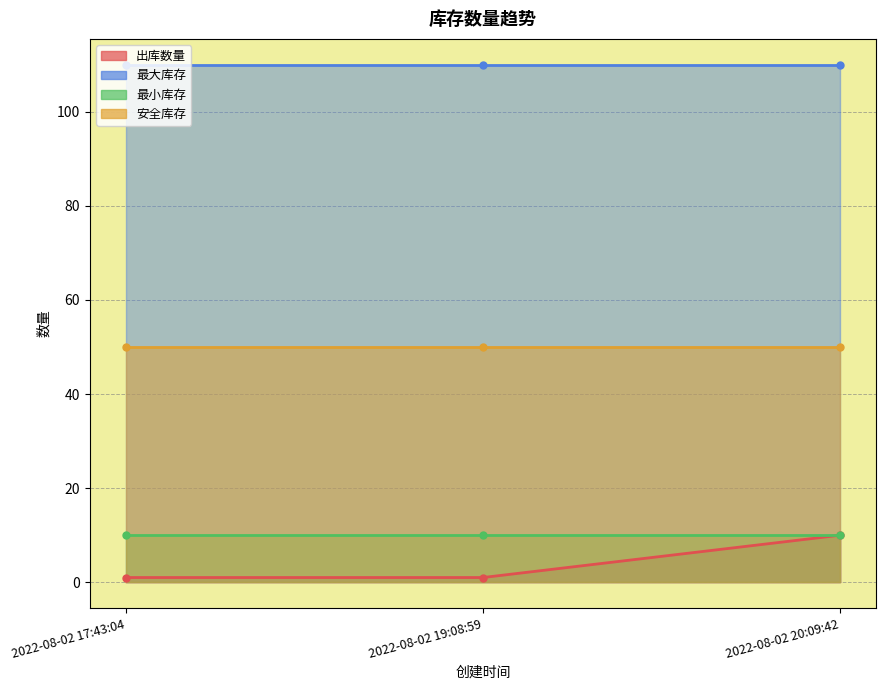

Does the chart have visible grid lines?

Yes